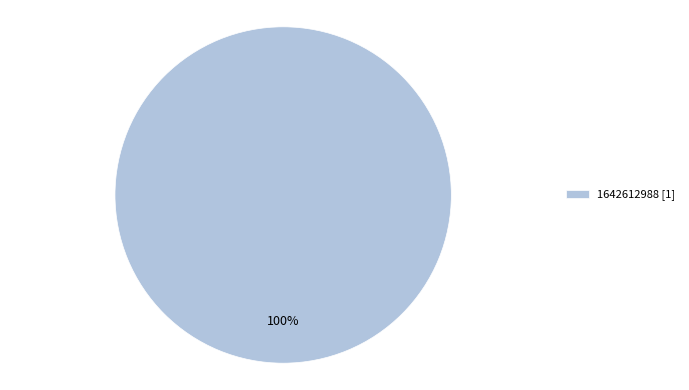

To the nearest percent, what percentage of the pie is 1642612988 [1]?

100%